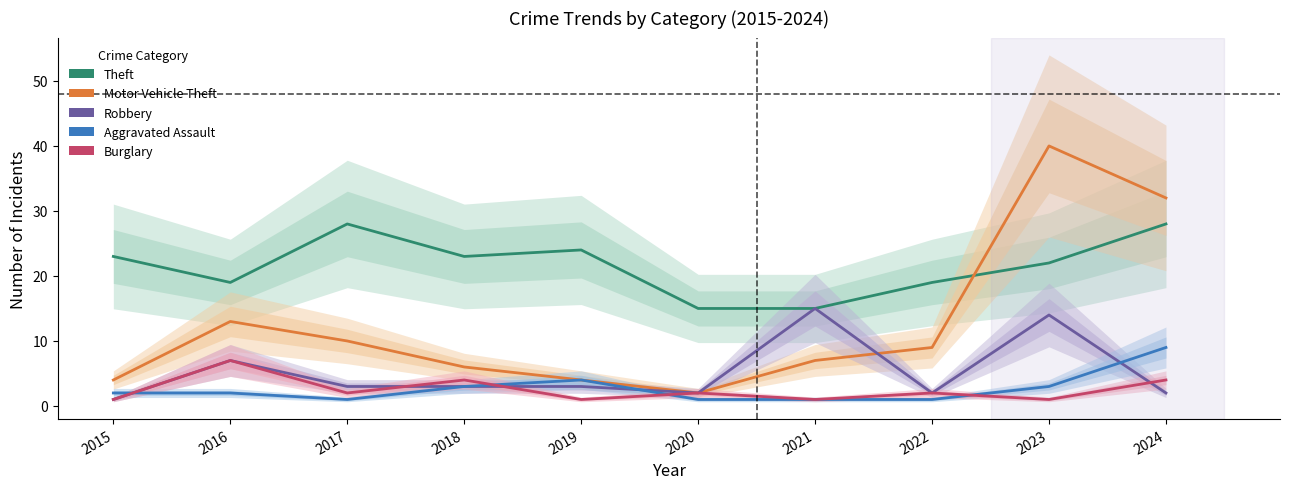

Between 2016 and 2020, which series saw the biggest shift?

Motor Vehicle Theft